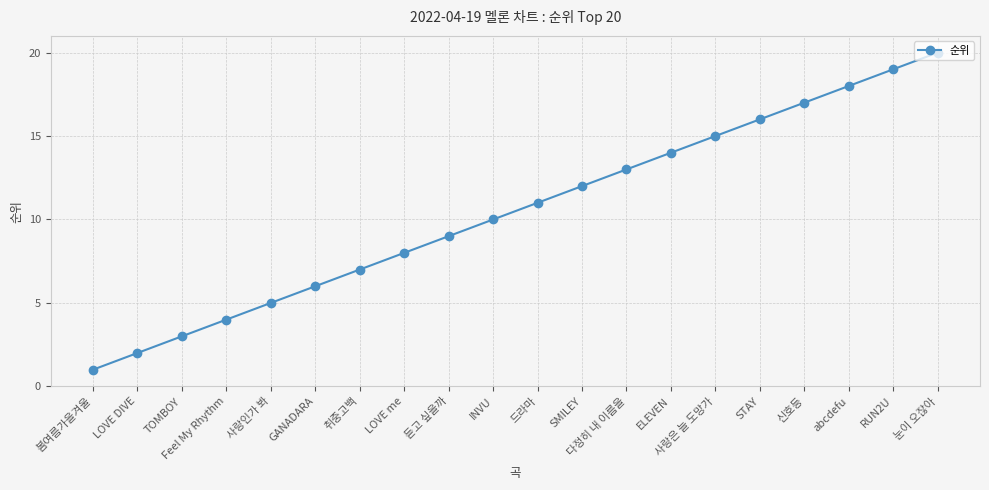

Is it true that the value at RUN2U is 25?

False